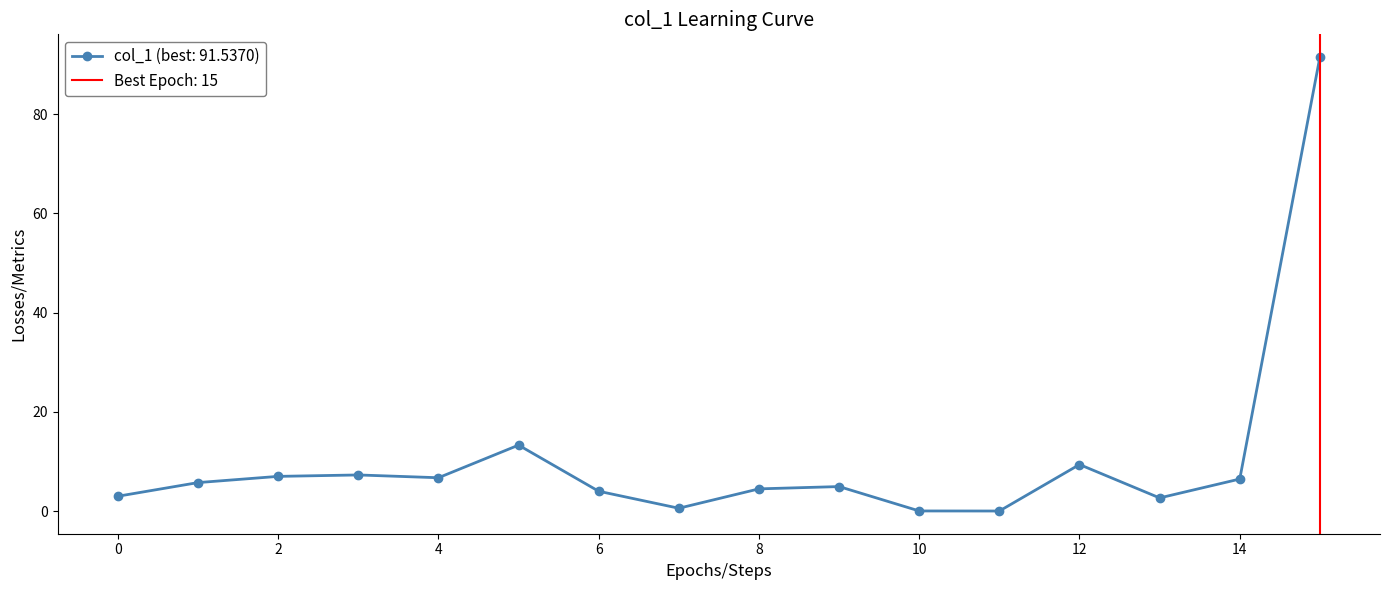

Between 6 and 0, which is larger?

6